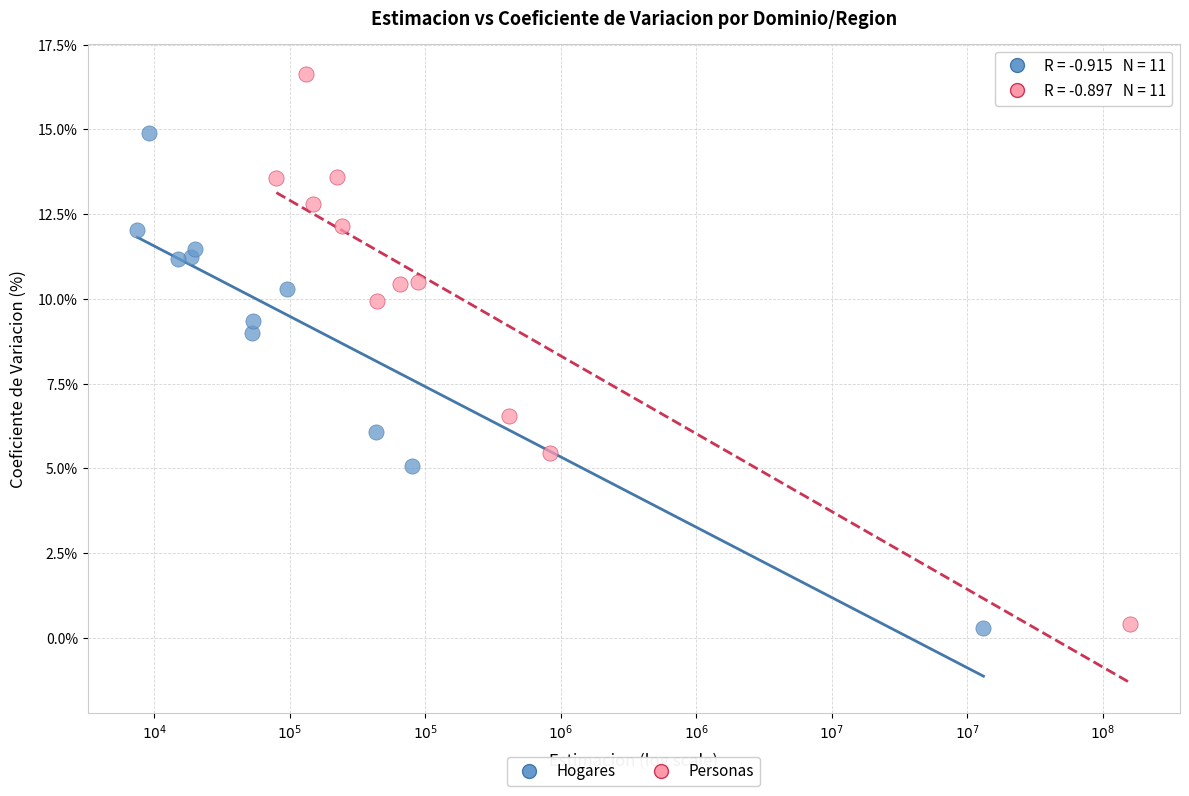

Which series reaches the maximum Y coordinate?

Personas